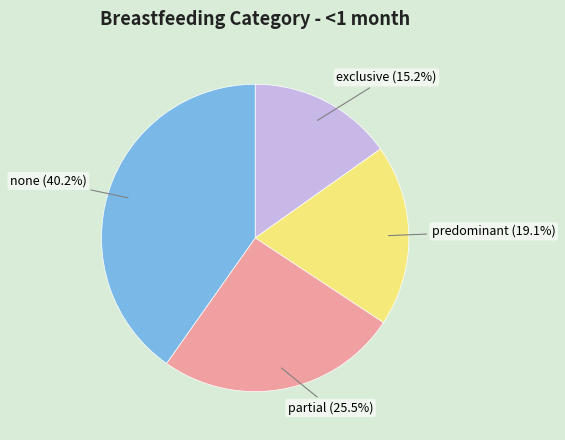

Rank the categories by value from highest to lowest.

none, partial, predominant, exclusive